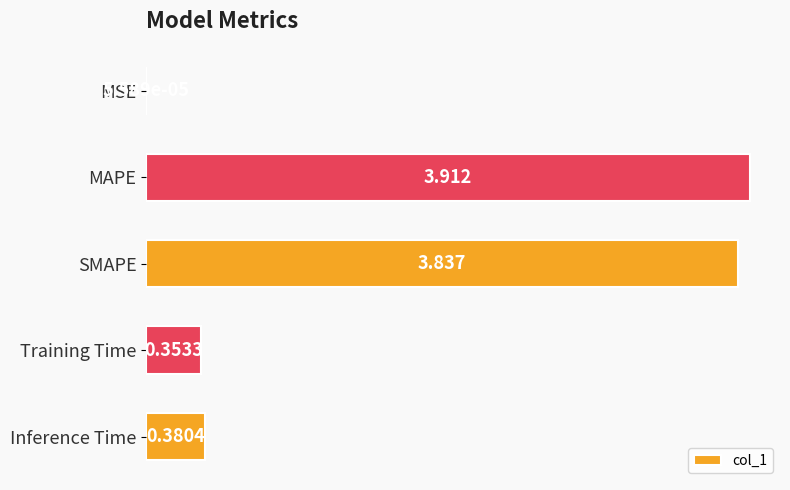

Which category has the highest value across all series?

MAPE